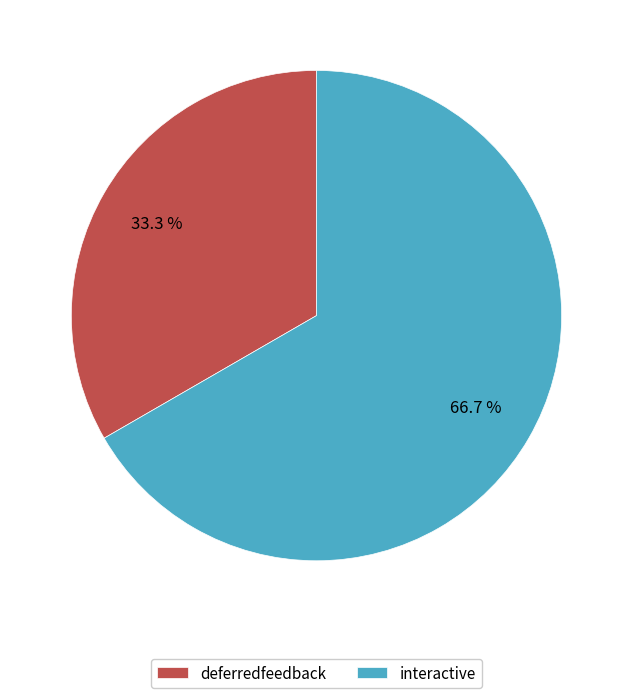

Rank the categories by value from highest to lowest.

interactive, deferredfeedback